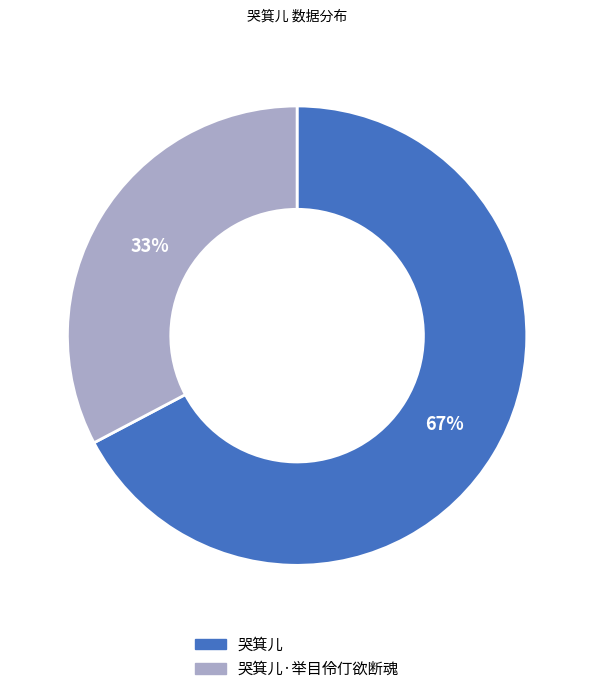

To the nearest percent, what is the average slice percentage?

50%